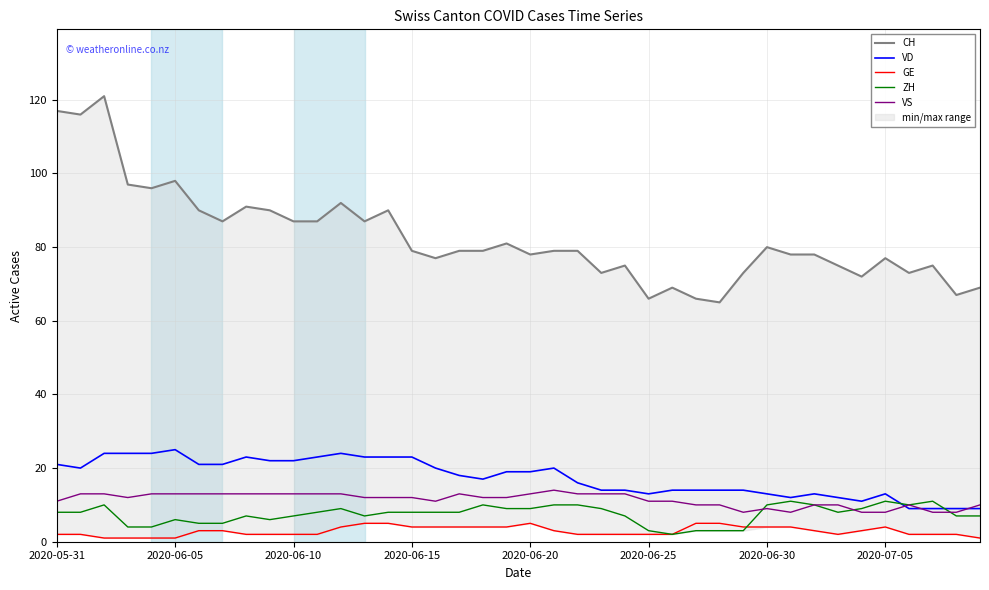

The value of VD at 33 is 12. True or false?

True